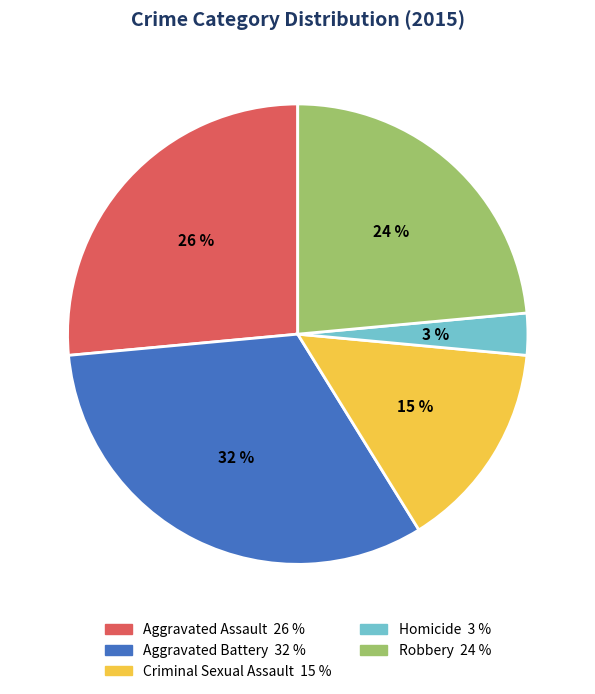

Is Aggravated Battery the majority of the pie?

No